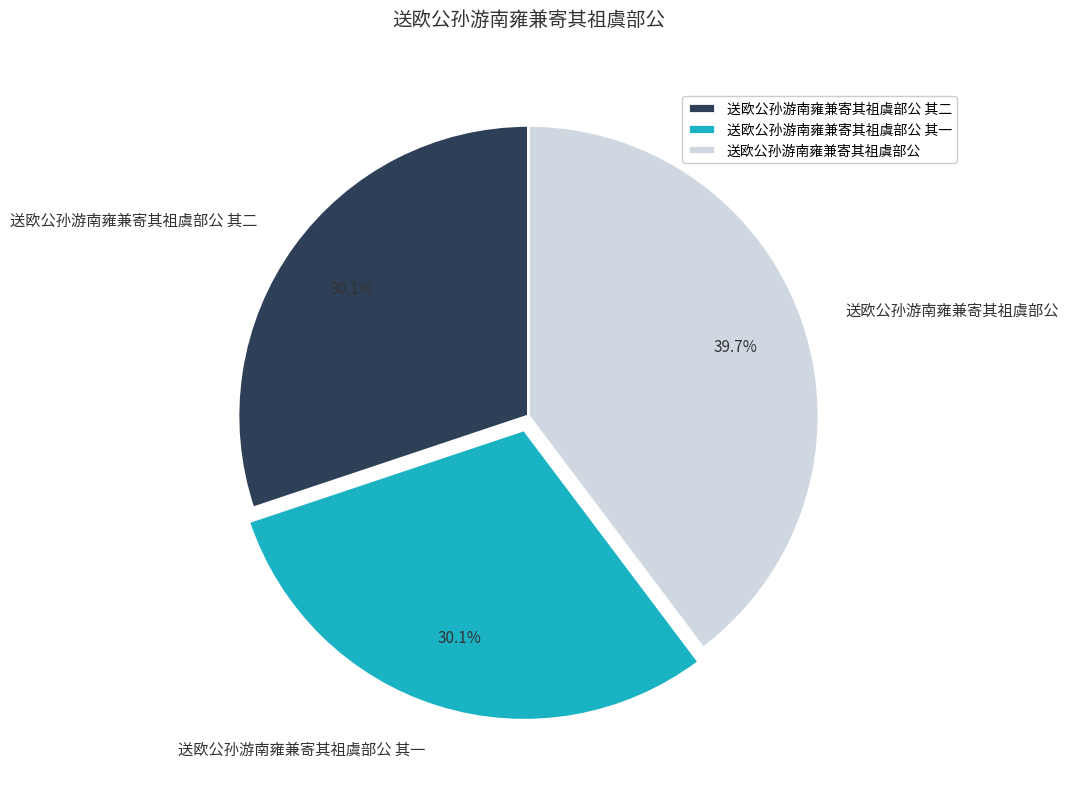

Is it true that 送欧公孙游南雍兼寄其祖虞部公 其一 is 39% of the pie?

False